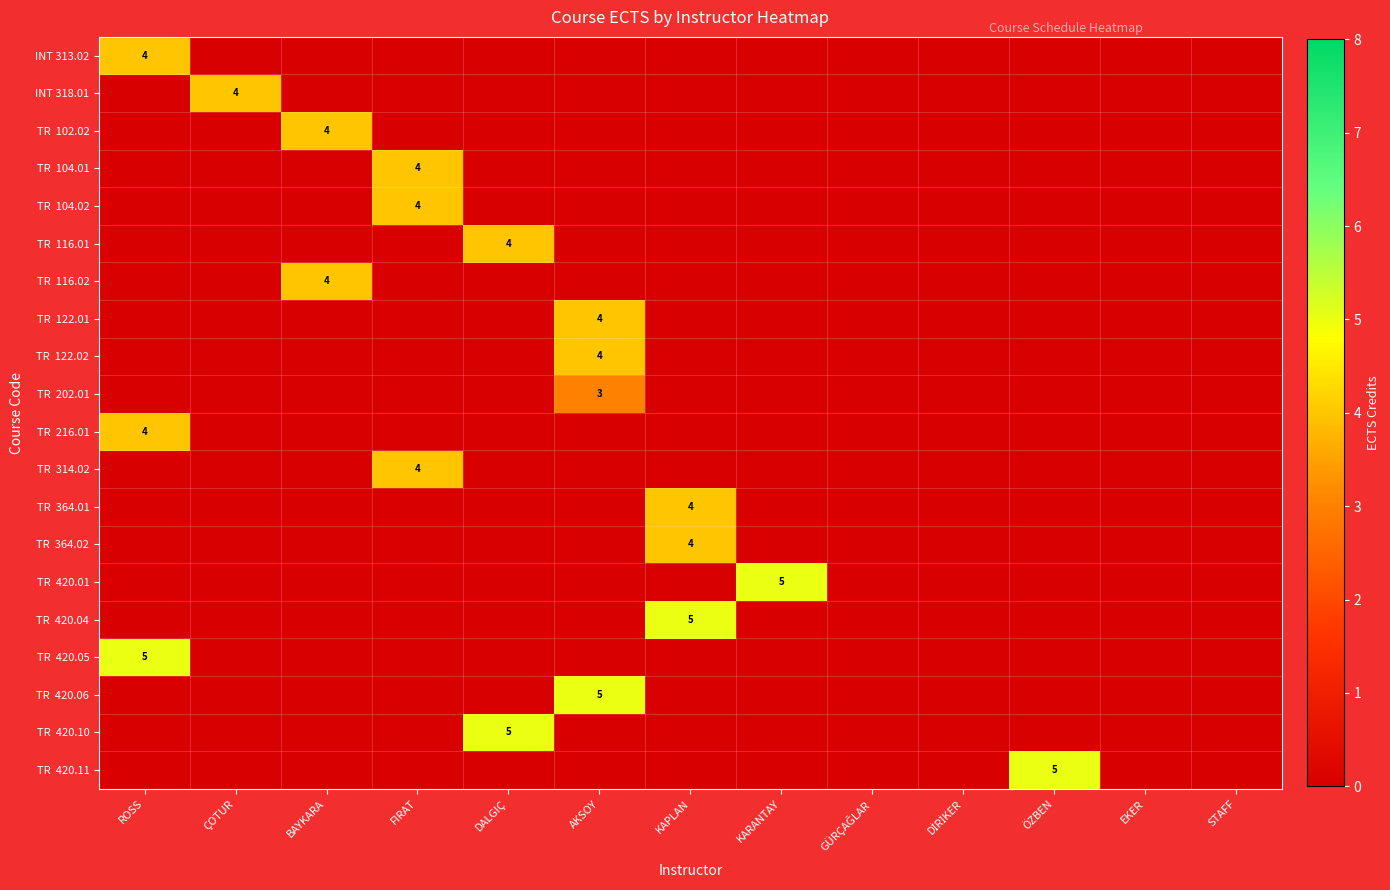

The INT 313.02 series shows 4 at ROSS. True or false?

True